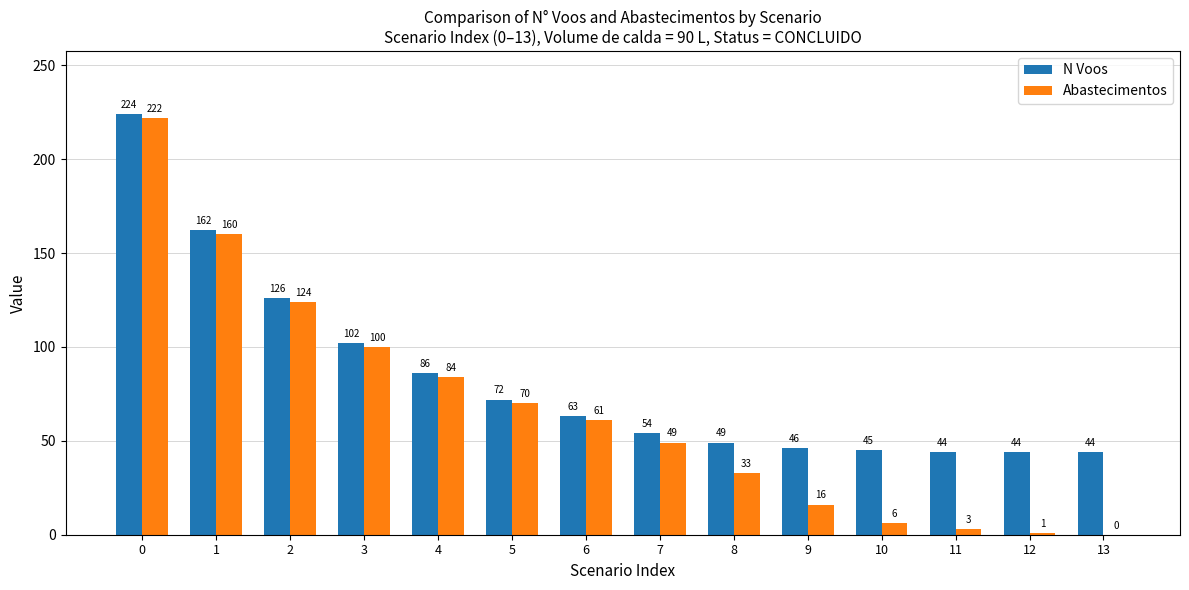

What is the sum of all Abastecimentos values?

929